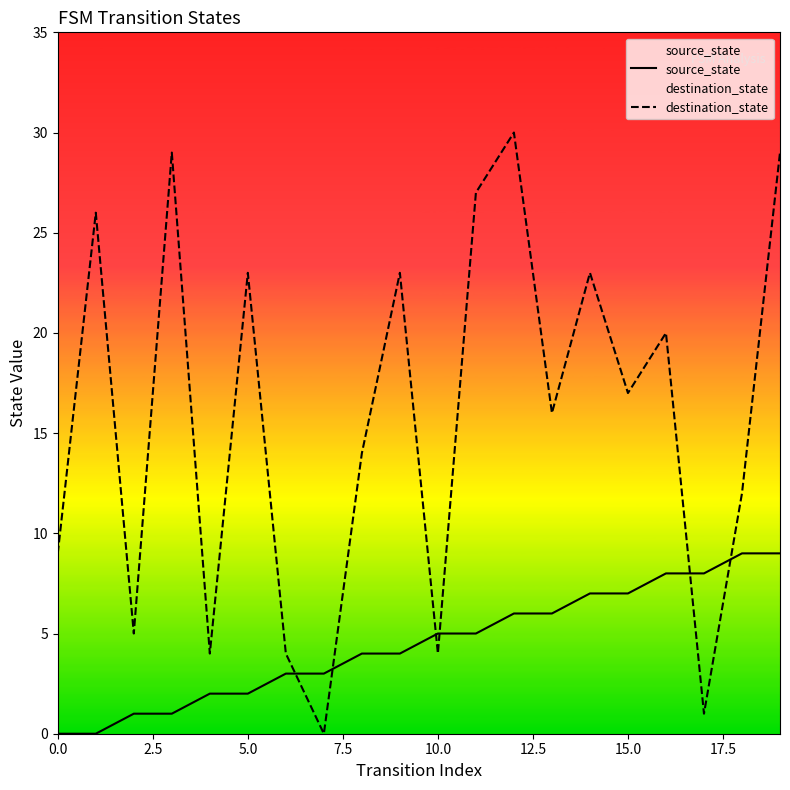

How many data points in destination_state are less than 17?

10